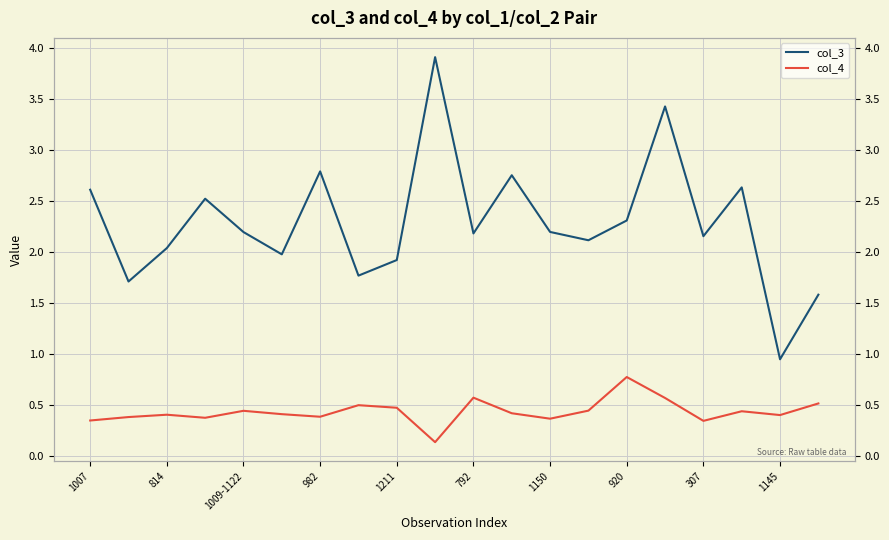

In col_3, how many points are higher than both neighbors (excluding endpoints)?

6